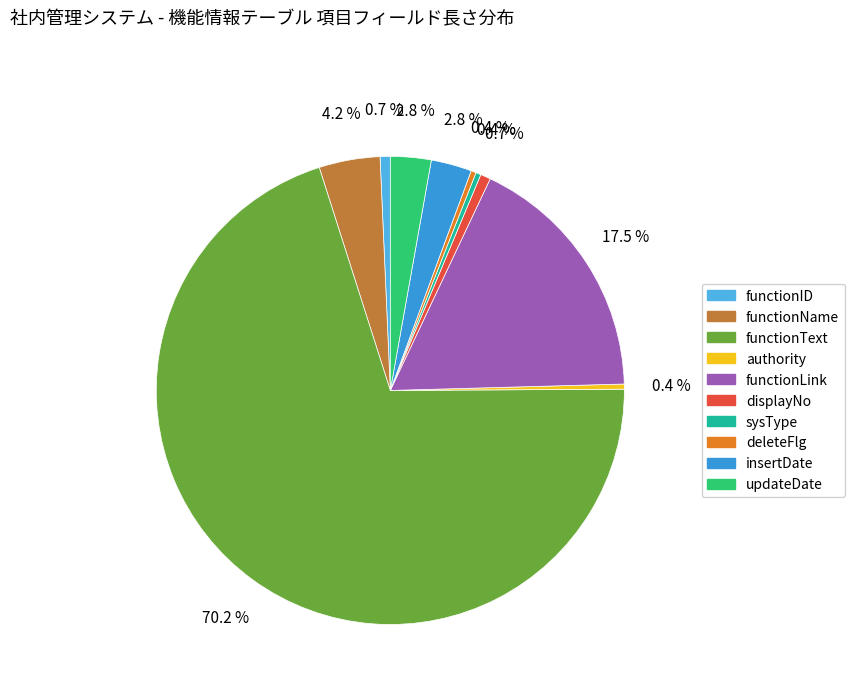

To the nearest percent, what is the difference between the functionLink and functionID slice percentages?

17%